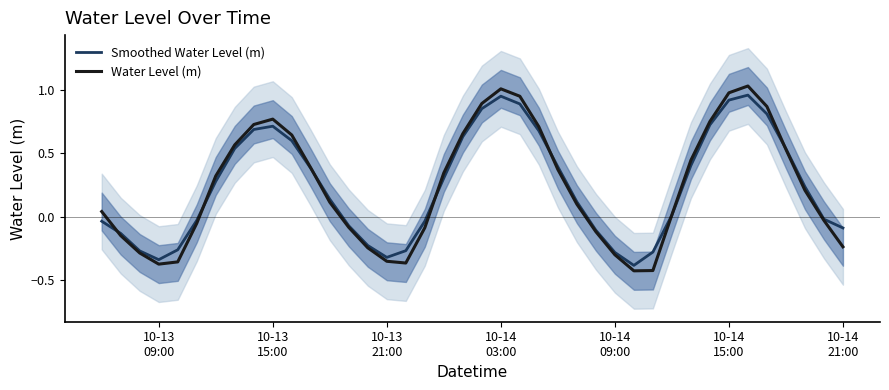

Rank the series by their average value, from highest to lowest.

Smoothed Water Level (m), Water Level (m)